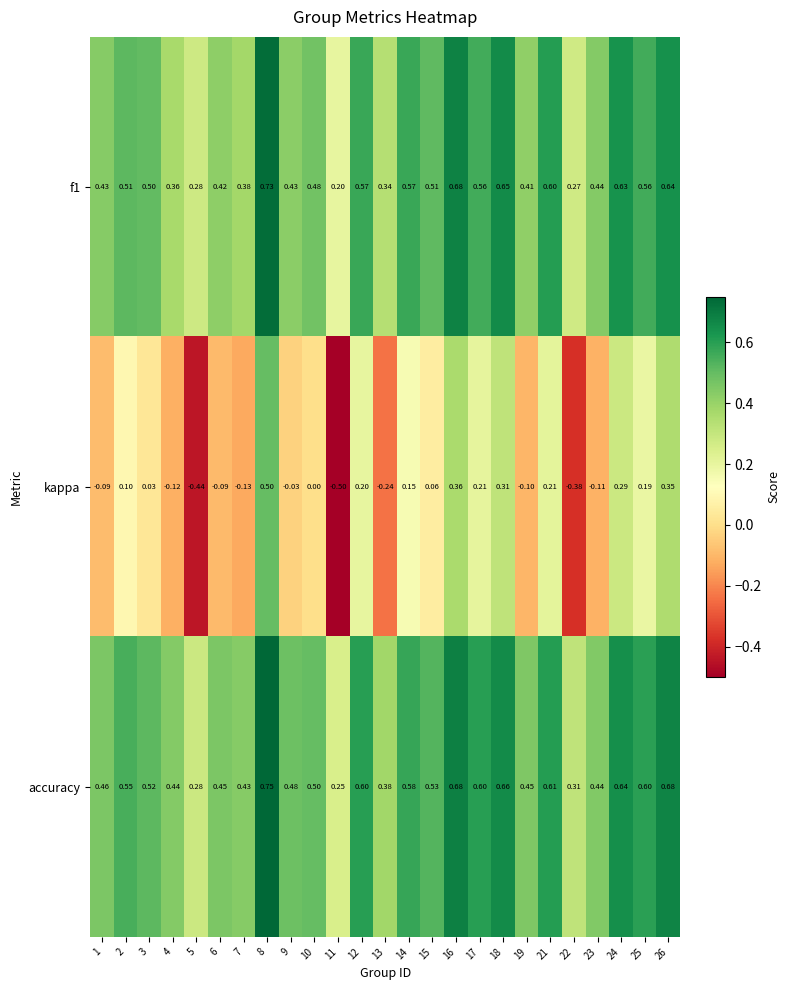

Count the number of data series in this chart.

3